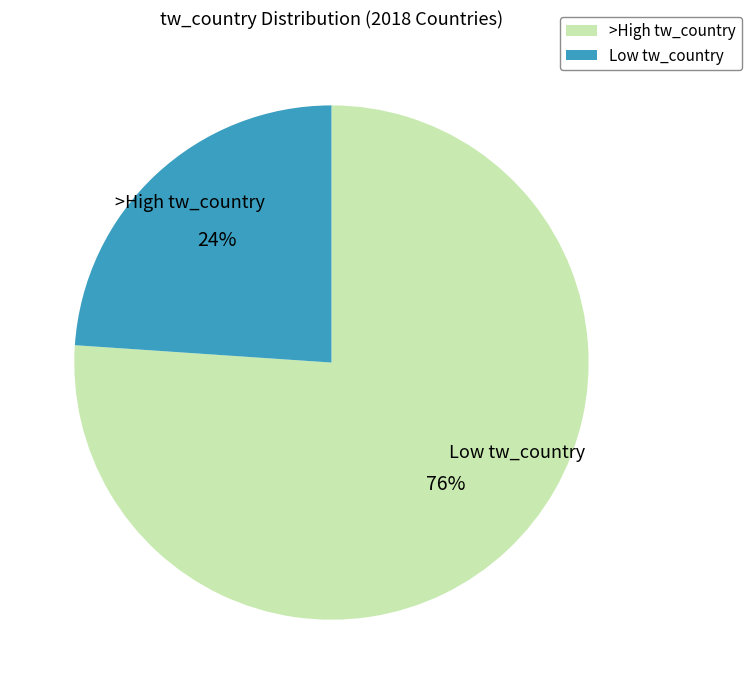

How many slices are in this pie chart?

2